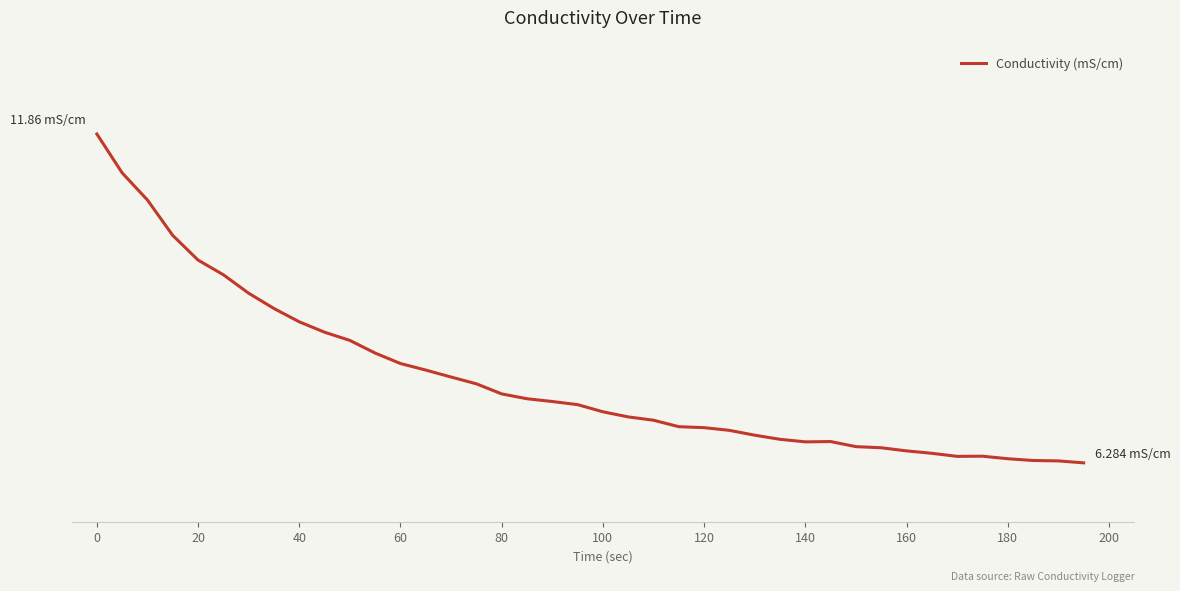

How many values are below 7?

17